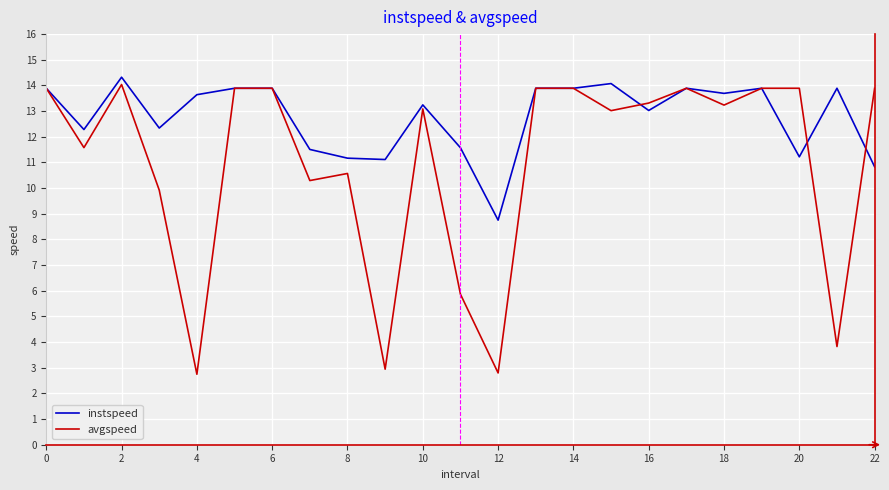

What is the difference between the second highest and second lowest values in the avgspeed series?

11.1